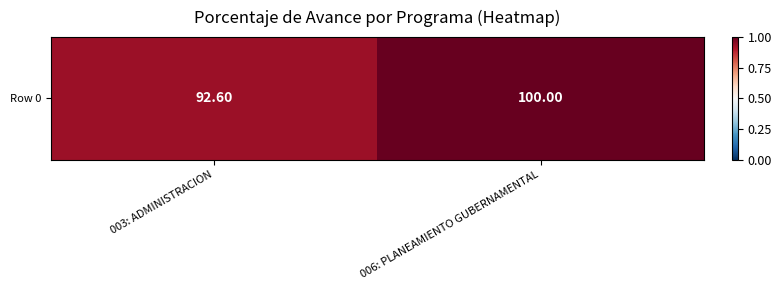

Reading right to left, transcribe all the data shown in this chart.

100.0	92.6